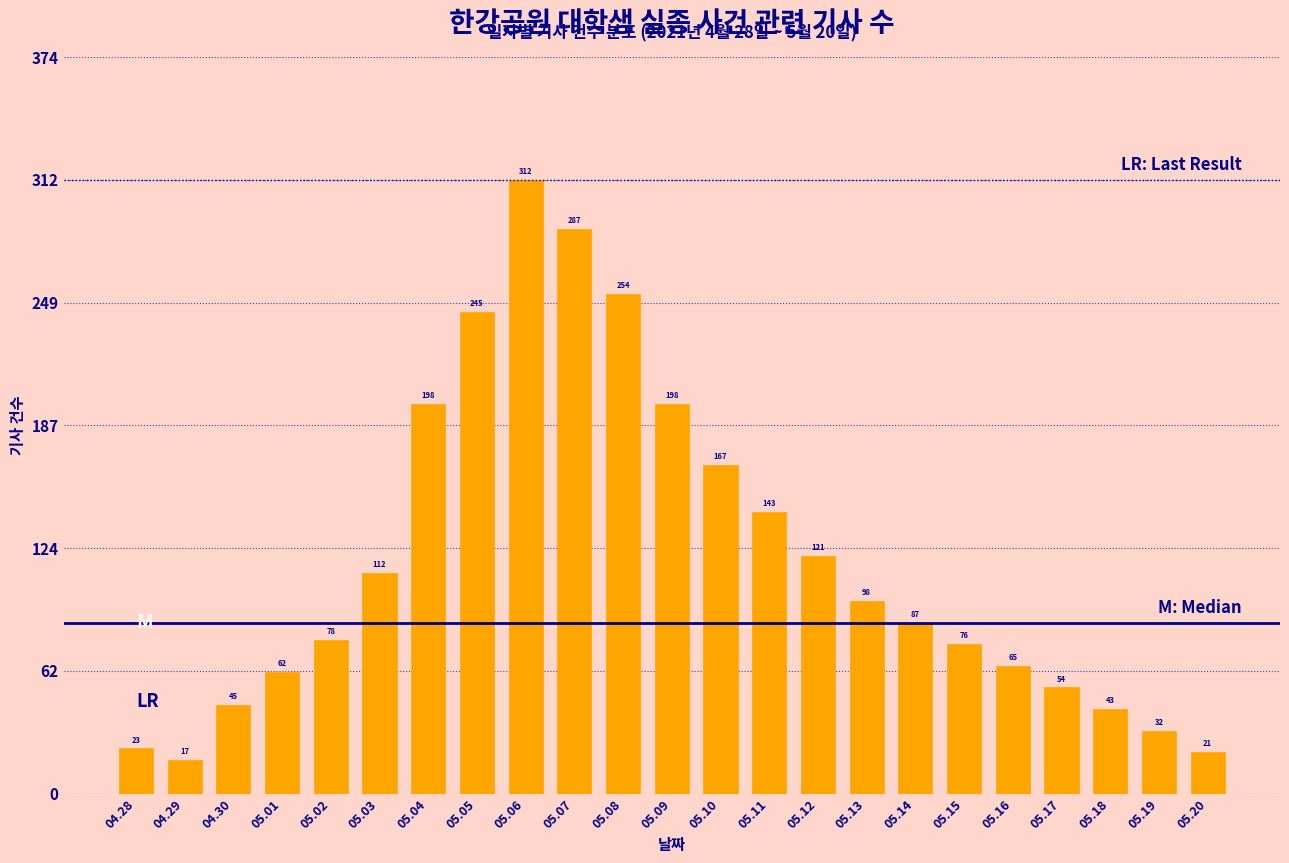

Reading left to right, list all the values displayed in this chart.

23	17	45	62	78	112	198	245	312	287	254	198	167	143	121	98	87	76	65	54	43	32	21